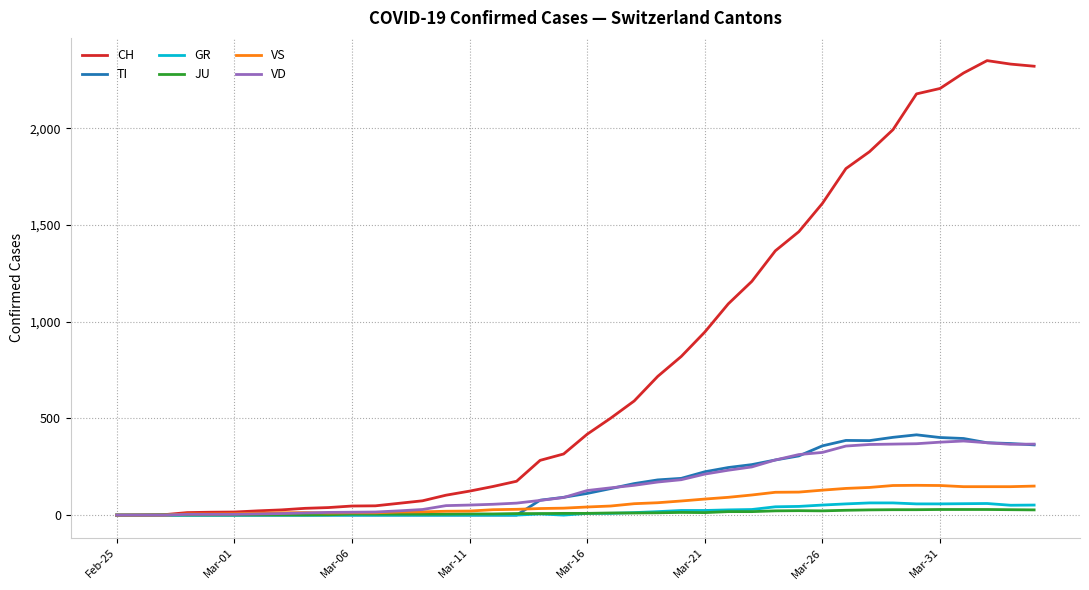

Which series has the largest total across all categories?

CH